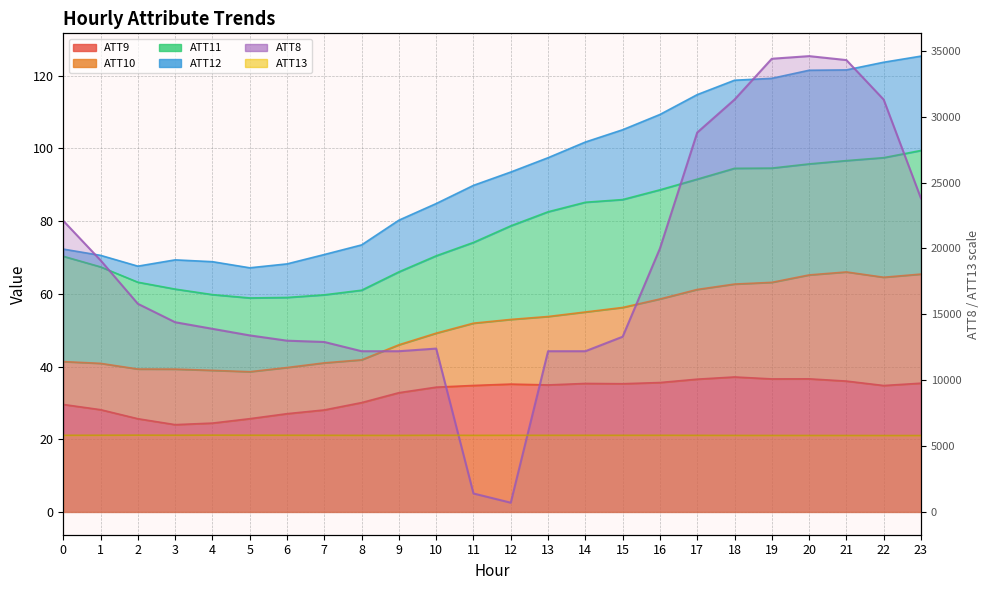

True or false: ATT8 and ATT9 intersect in this chart.

False